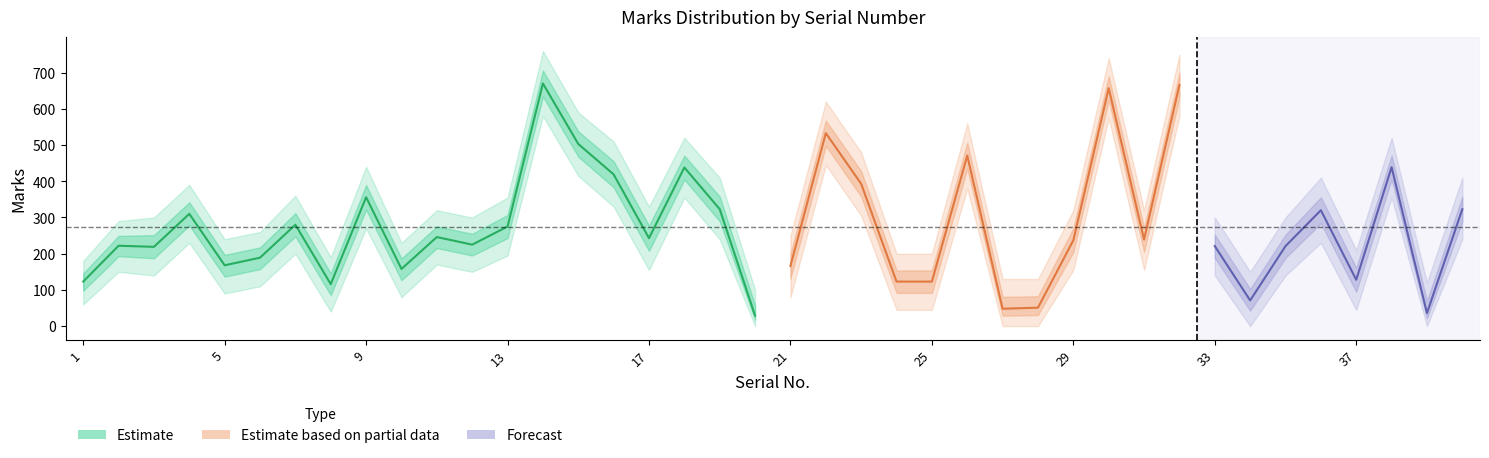

Does the chart display data point markers on the line(s)?

No